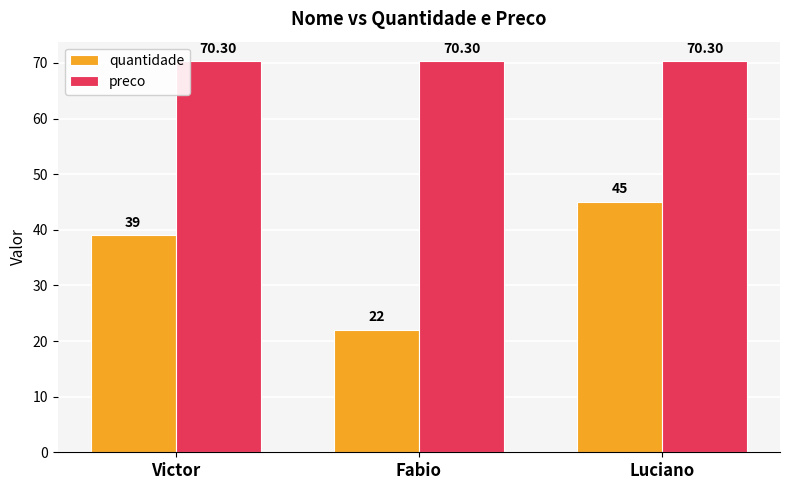

The preco series shows 101.4 at Luciano. True or false?

False